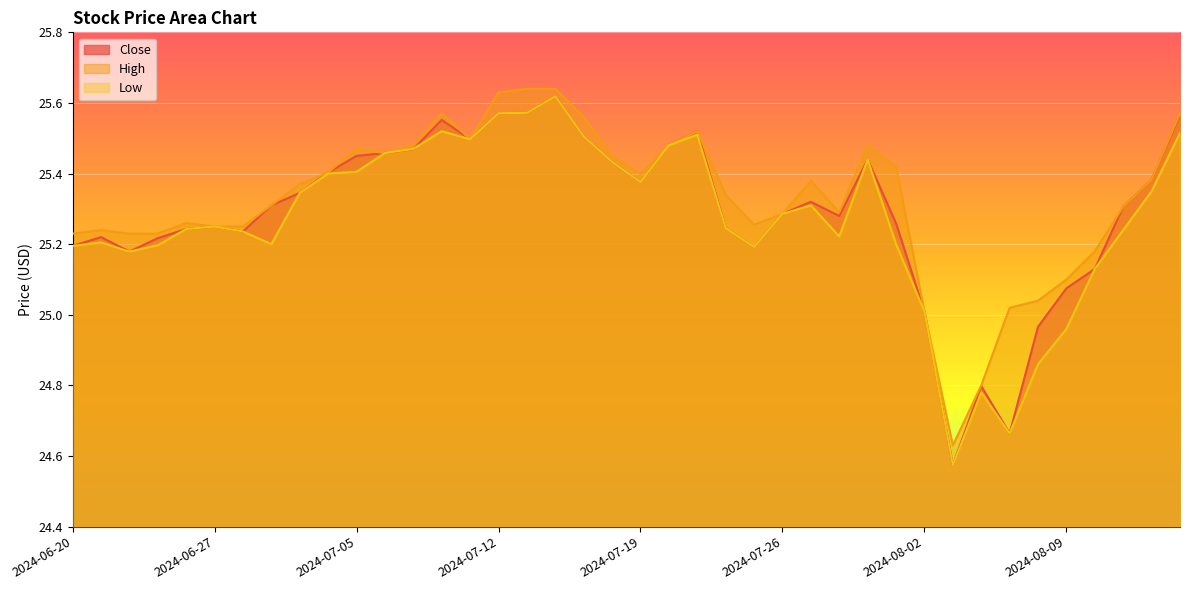

Where does the High series first go above 25?

2024-06-20